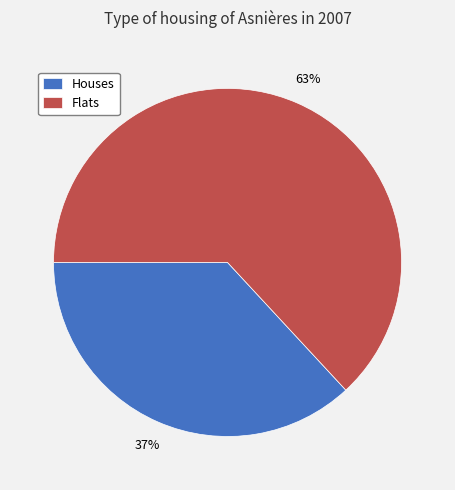

To the nearest percent, what is the average slice percentage?

50%